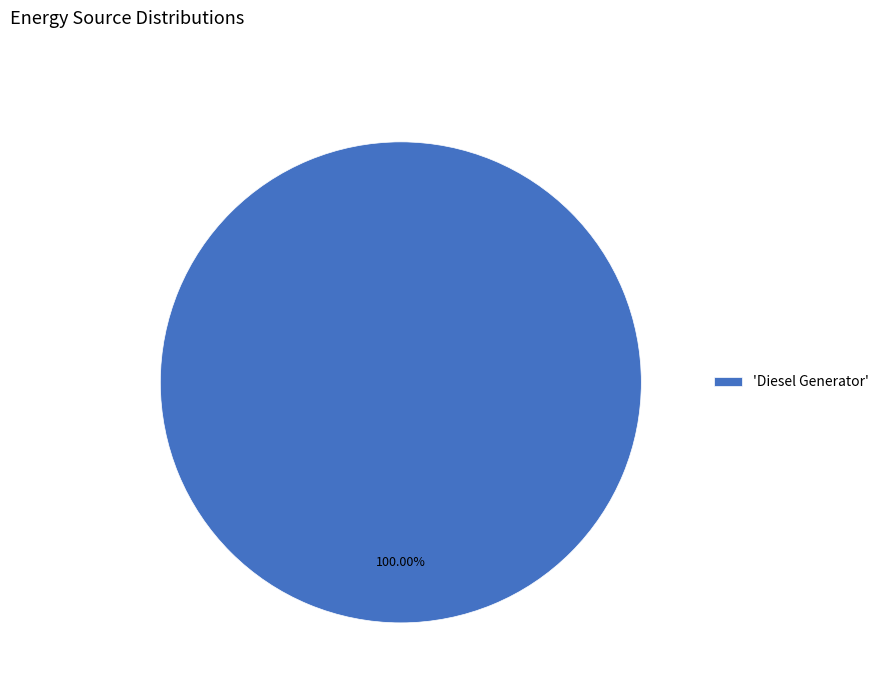

Rank the categories by value from lowest to highest.

'Diesel Generator'